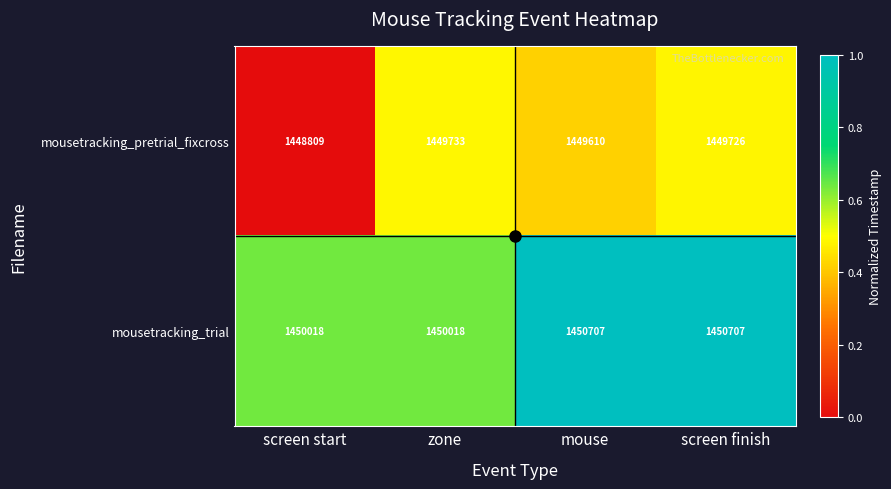

At how many categories does at least one series exceed 1449238?

4